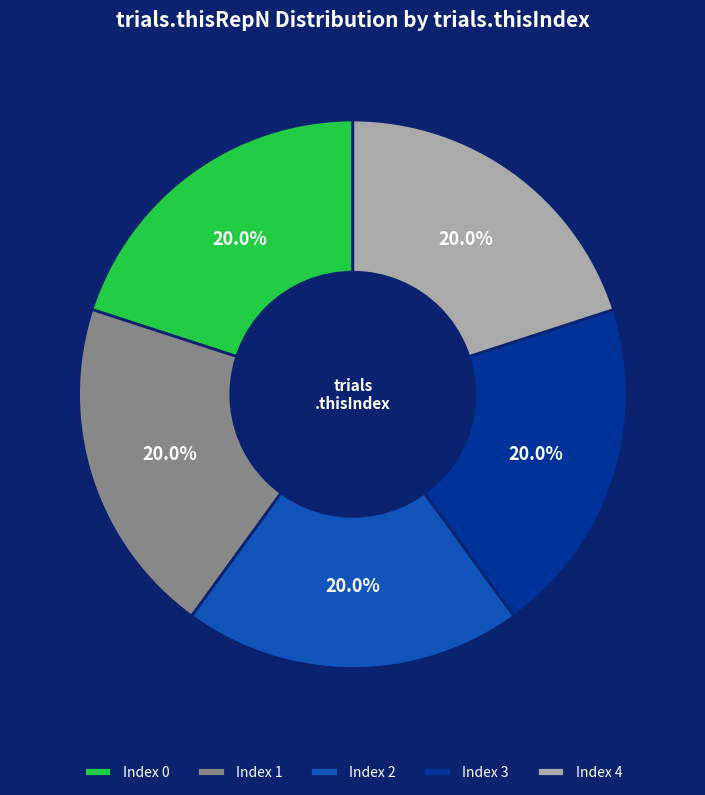

What is the total percentage of Index 1 and Index 4?

40.0%